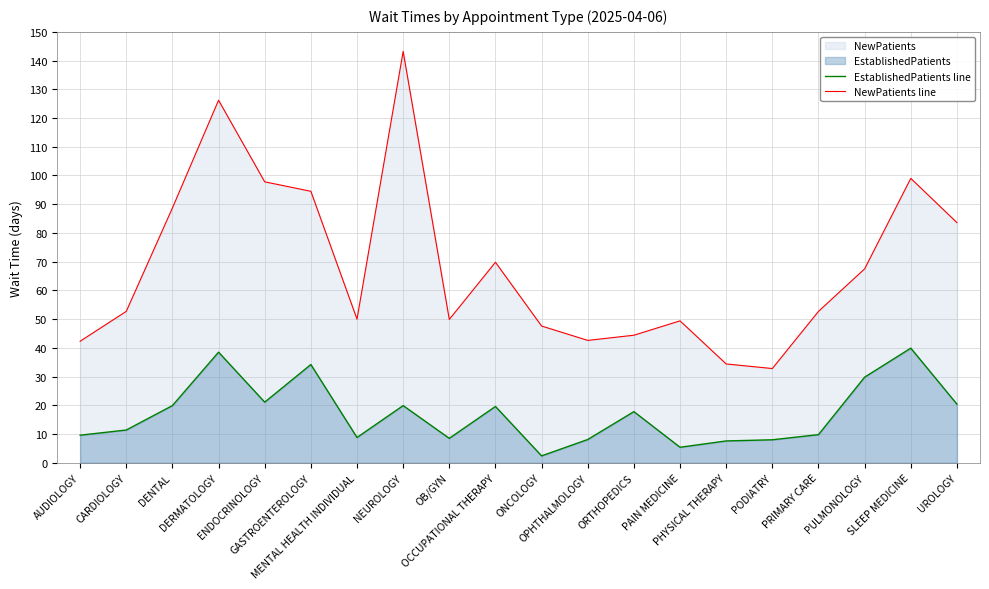

True or false: EstablishedPatients line and NewPatients line cross at least once.

False